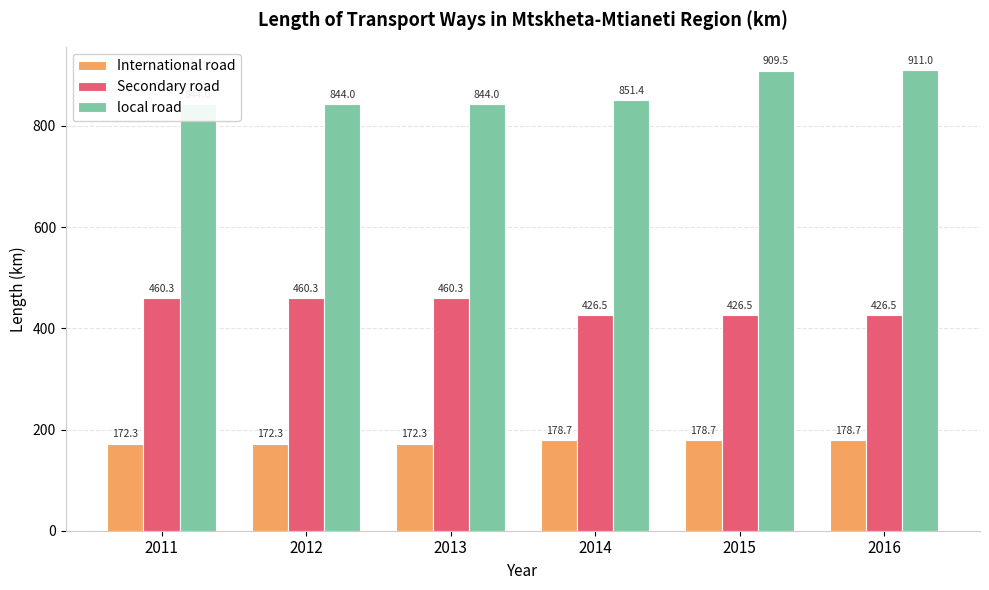

Reading left to right, transcribe all the data shown in this chart.

International road: 172.3	172.3	172.3	178.7	178.7	178.7
Secondary road: 460.3	460.3	460.3	426.5	426.5	426.5
local road: 844.0	844.0	844.0	851.4	909.5	911.0